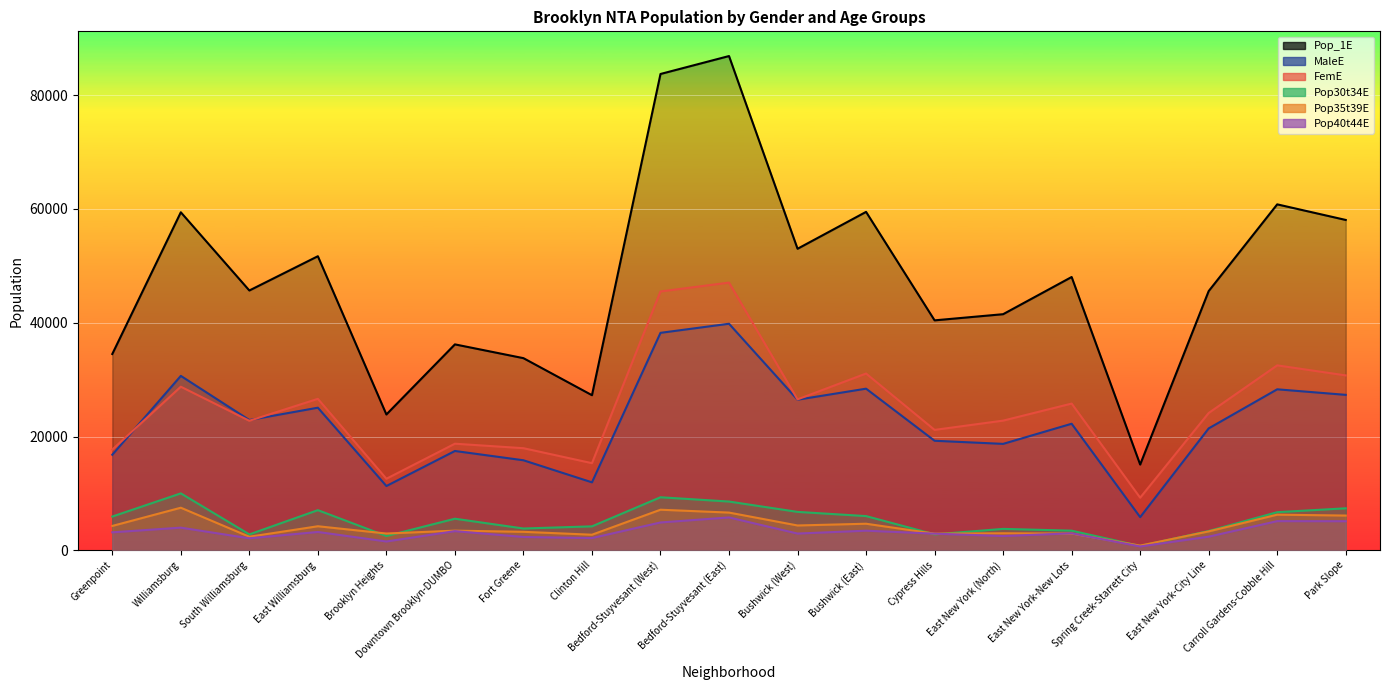

Between Williamsburg and Spring Creek-Starrett City, which is larger?

Williamsburg